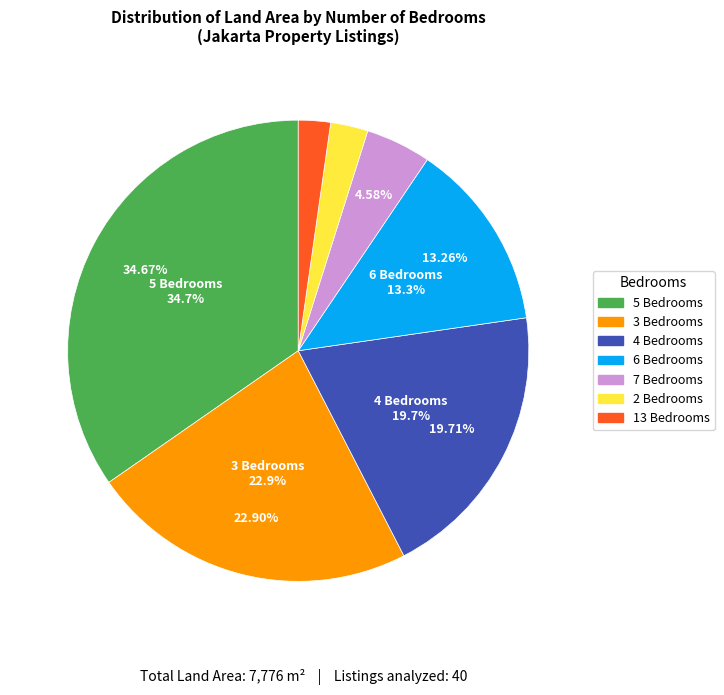

True or false: 18 accounts for 1% of the total.

False